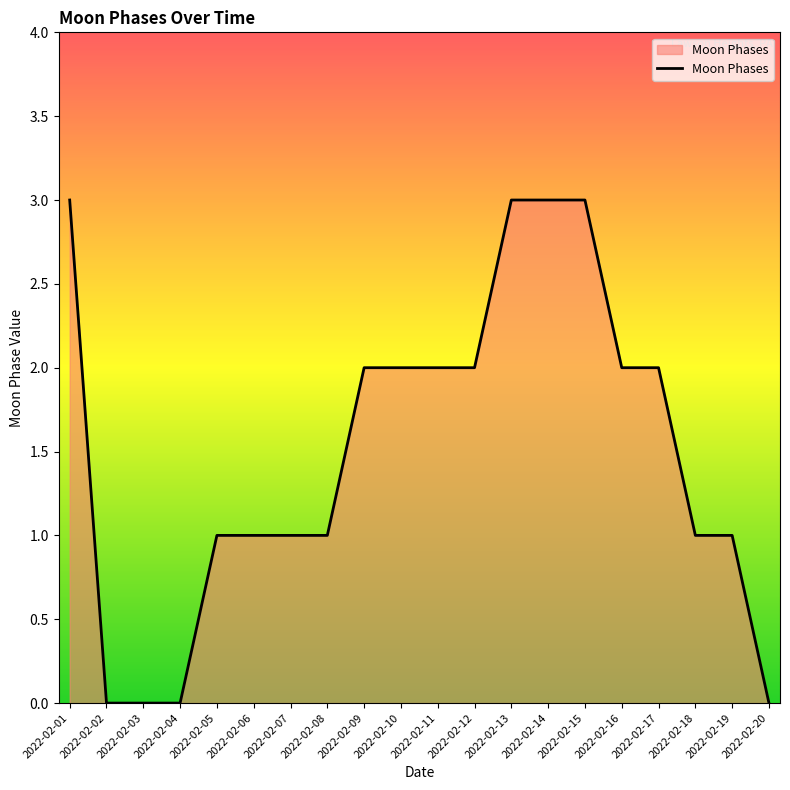

What is the difference between the values at 2022-02-14 and 2022-02-04?

3